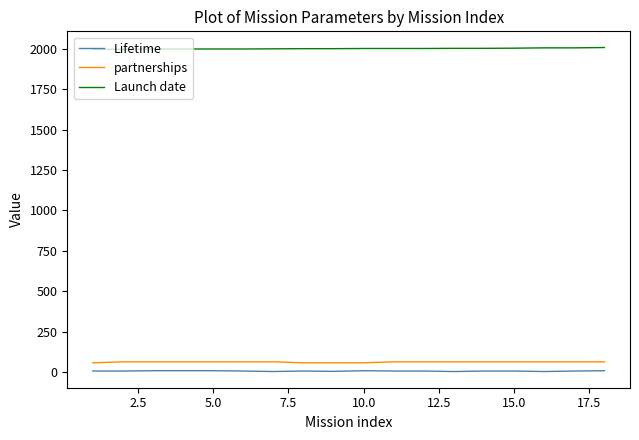

Which series has the largest total across all categories?

Launch date